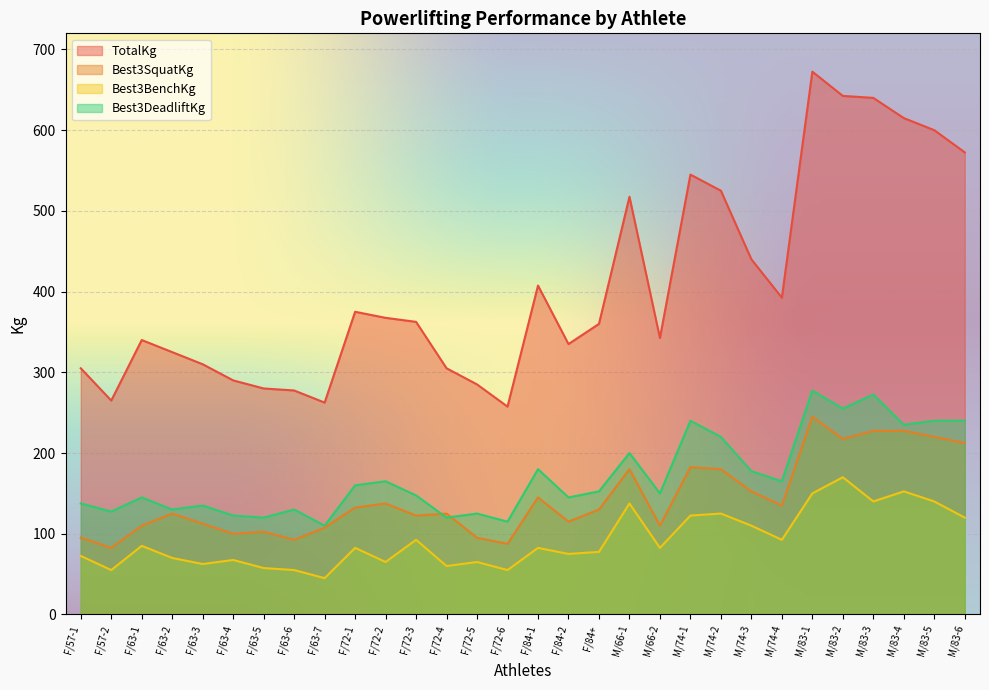

Where is the first local maximum for Best3DeadliftKg?

F/63-1